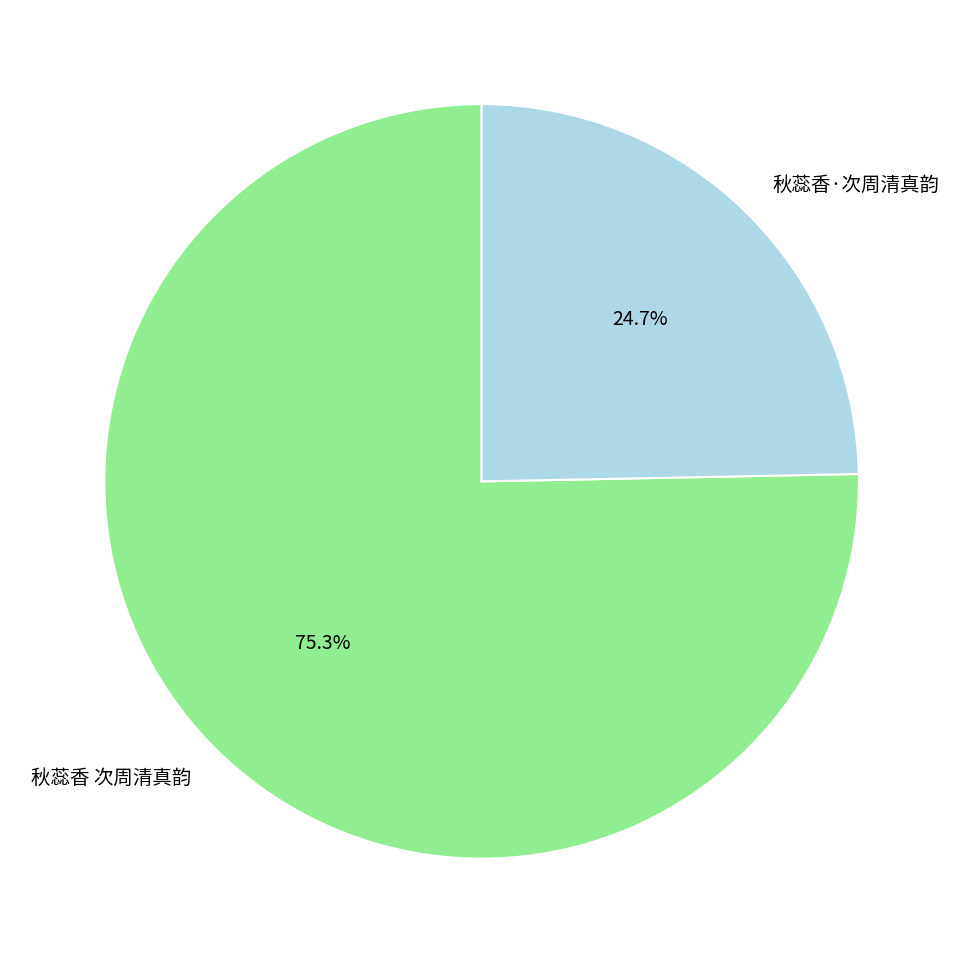

Which has a higher value, 秋蕊香 次周清真韵 or 秋蕊香·次周清真韵?

秋蕊香 次周清真韵